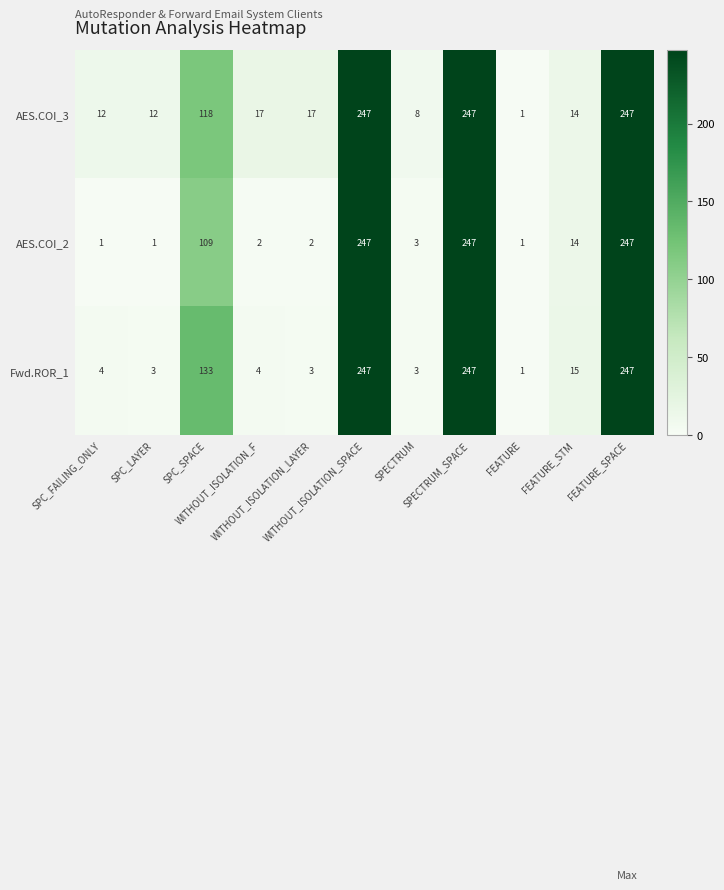

List the series in order of their overall mean, lowest first.

AES.COI_2, Fwd.ROR_1, AES.COI_3